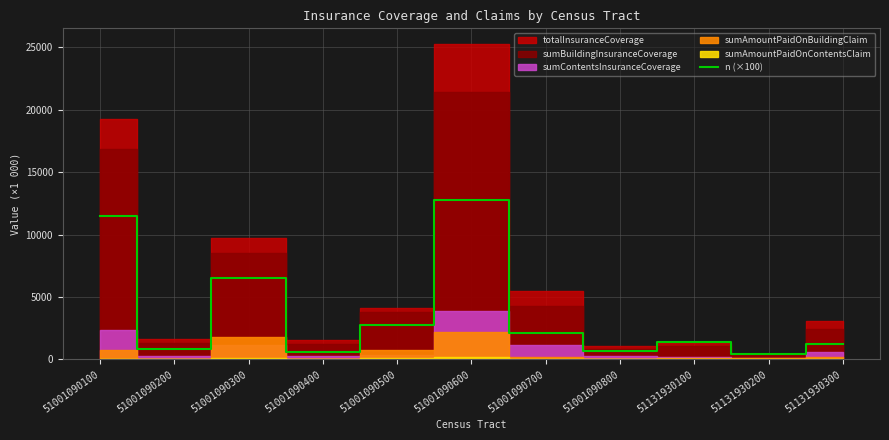

List the labels in order of value, smallest first.

51131930200, 51001090400, 51001090800, 51001090200, 51131930300, 51131930100, 51001090700, 51001090500, 51001090300, 51001090100, 51001090600